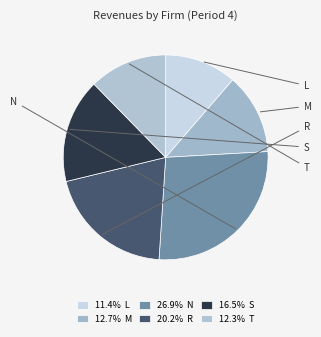

To the nearest percent, what is the difference between the largest and smallest slice percentages?

16%